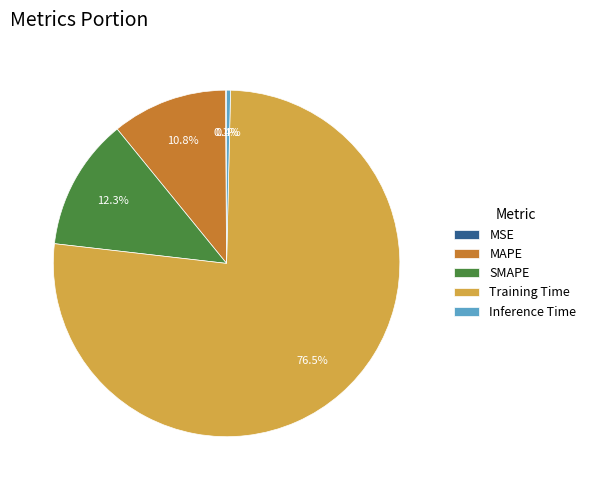

Does any single category account for the majority?

Yes